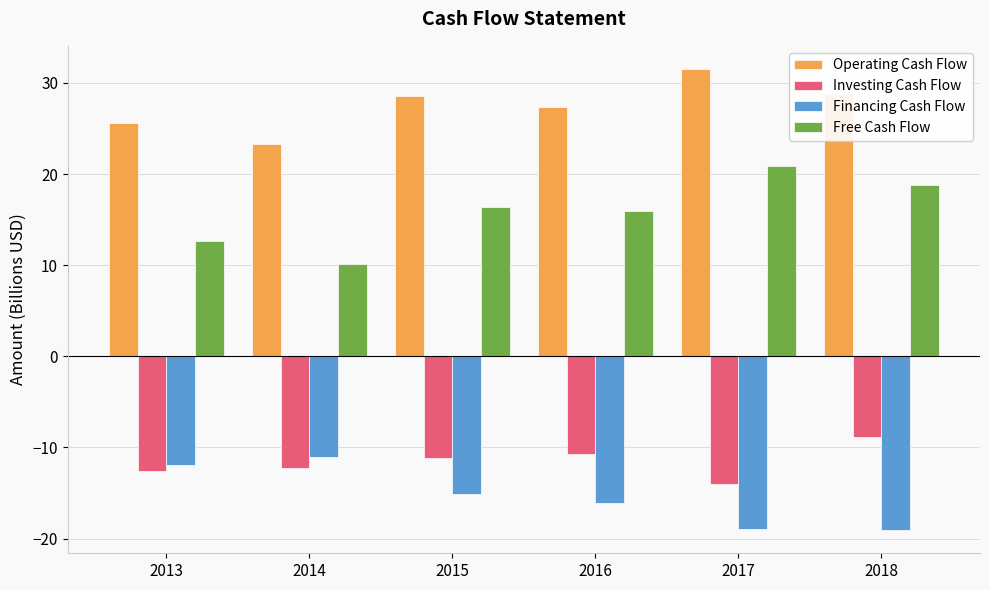

What is the difference between the highest and lowest values at 2014?

35.6